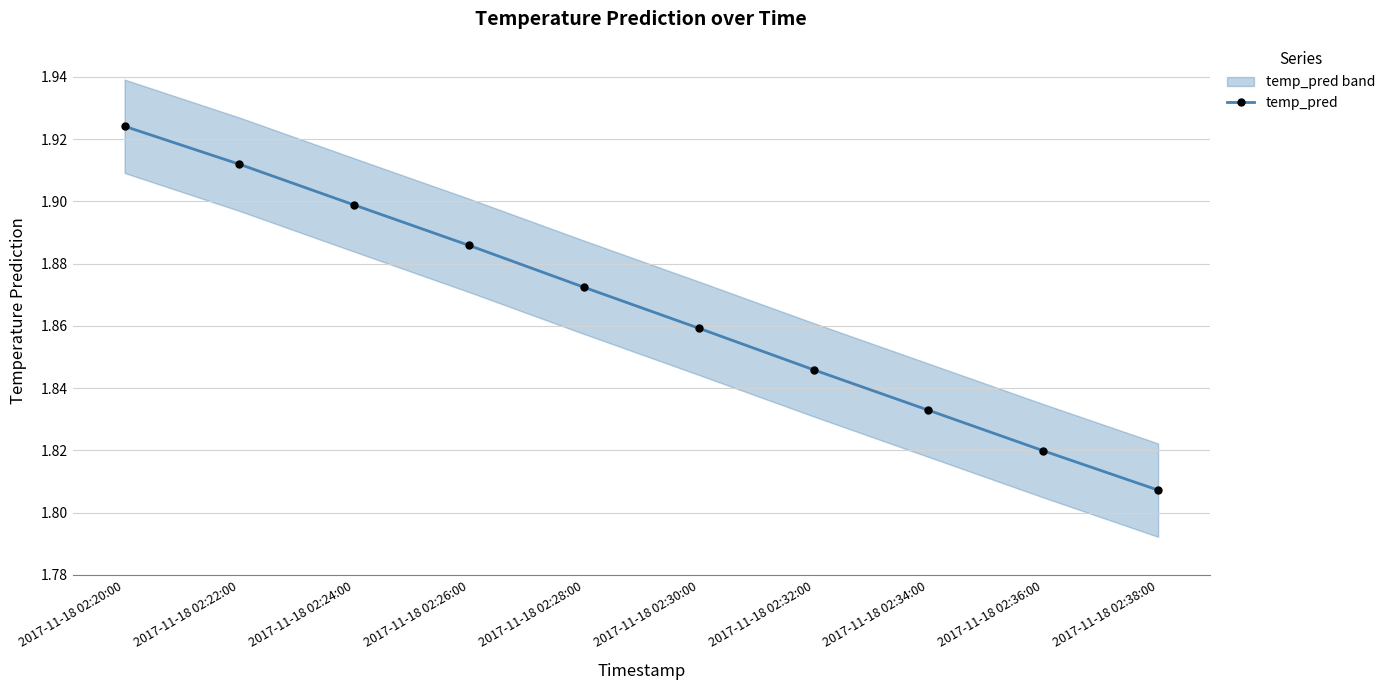

Which has a higher value, 2017-11-18 02:36:00 or 2017-11-18 02:26:00?

2017-11-18 02:26:00